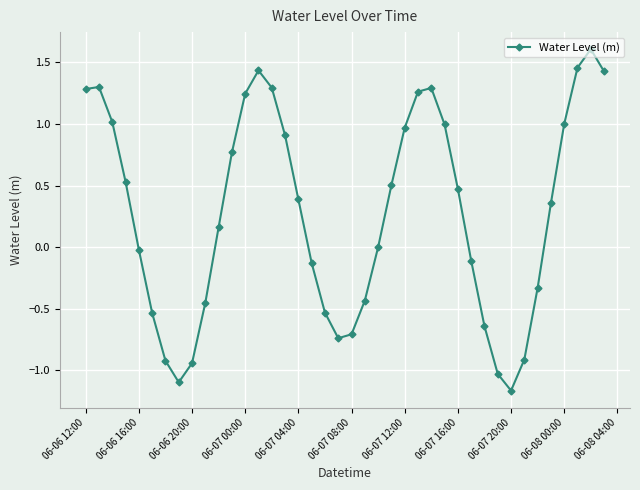

What is the maximum value shown in the chart?

1.6